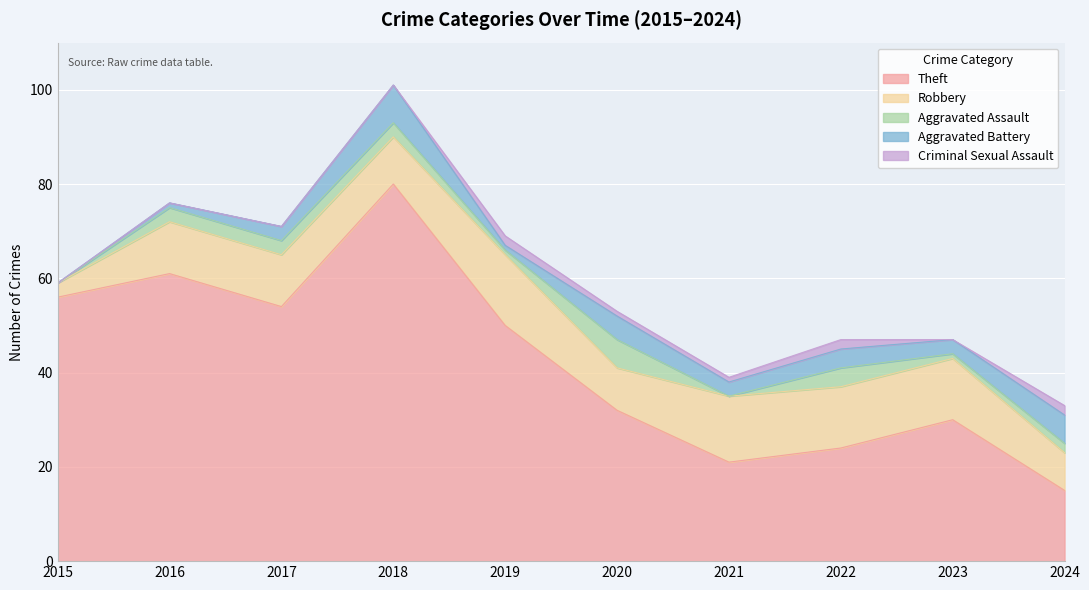

What is the maximum value for Robbery?

15